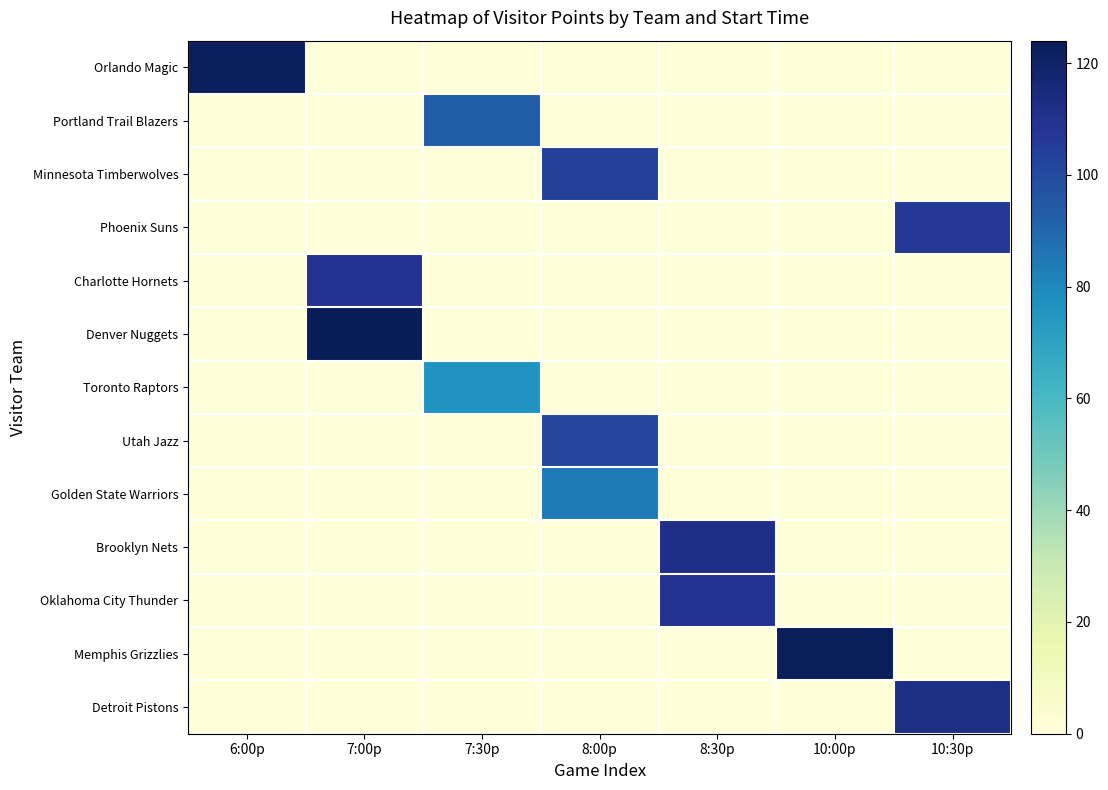

Rank the series at 7:00p from highest to lowest value.

Denver Nuggets, Charlotte Hornets, Orlando Magic, Portland Trail Blazers, Minnesota Timberwolves, Phoenix Suns, Toronto Raptors, Utah Jazz, Golden State Warriors, Brooklyn Nets, Oklahoma City Thunder, Memphis Grizzlies, Detroit Pistons